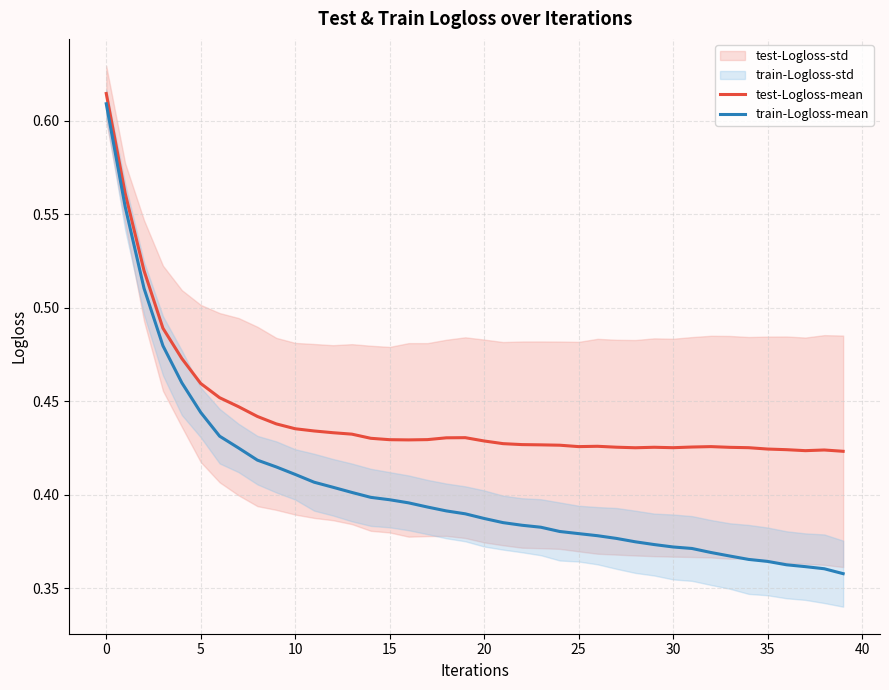

True or false: test-Logloss-mean and train-Logloss-mean cross at least once.

False